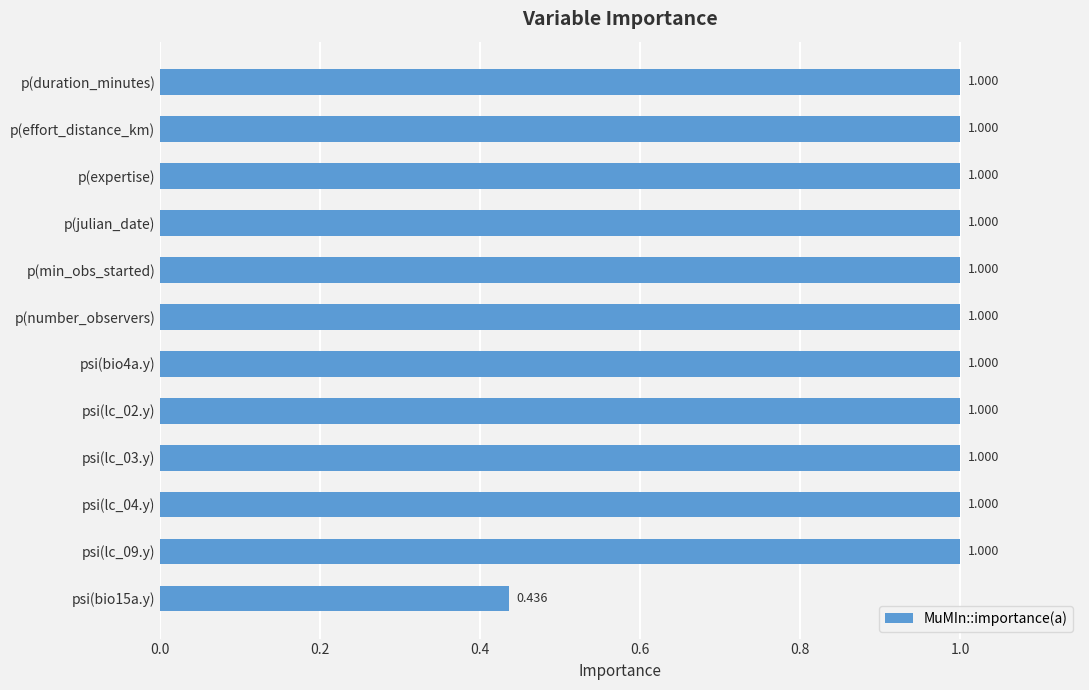

Between psi(bio15a.y) and p(number_observers), which is larger?

p(number_observers)